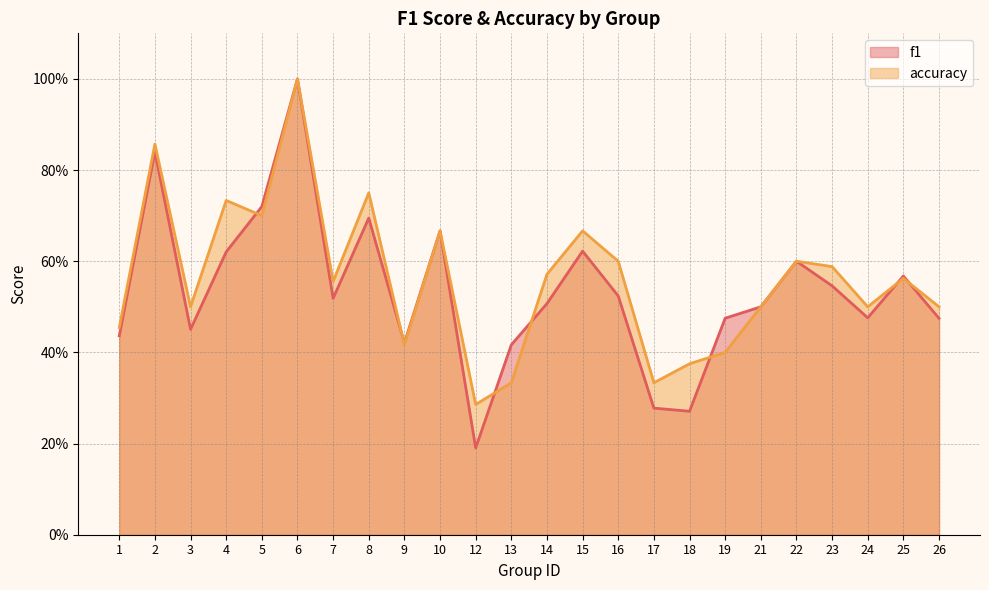

Reading right to left, what are all the values shown in this chart?

f1: 0.5	0.6	0.5	0.5	0.6	0.5	0.5	0.3	0.3	0.5	0.6	0.5	0.4	0.2	0.7	0.4	0.7	0.5	1.0	0.7	0.6	0.5	0.8	0.4
accuracy: 0.5	0.6	0.5	0.6	0.6	0.5	0.4	0.4	0.3	0.6	0.7	0.6	0.3	0.3	0.7	0.4	0.8	0.6	1.0	0.7	0.7	0.5	0.9	0.5